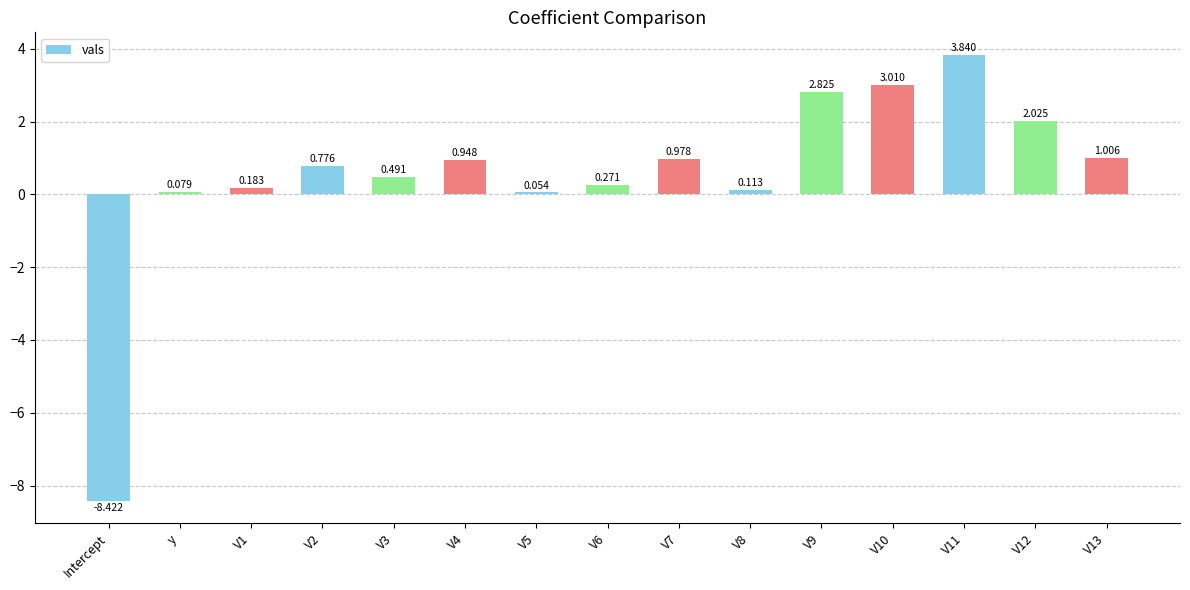

Which category has the lowest value across all series?

Intercept